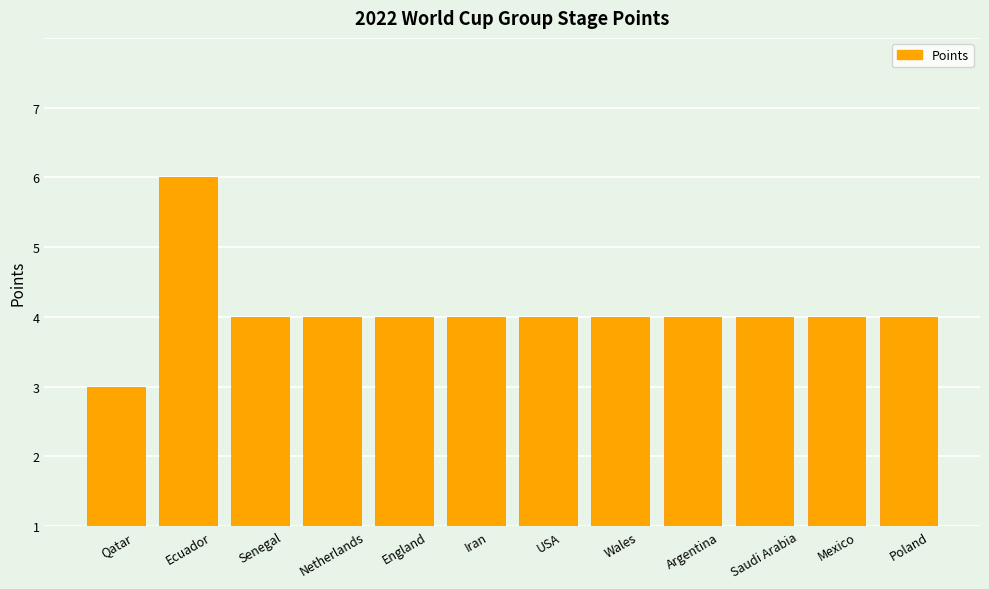

Where is the data nearest to the value 3?

Senegal